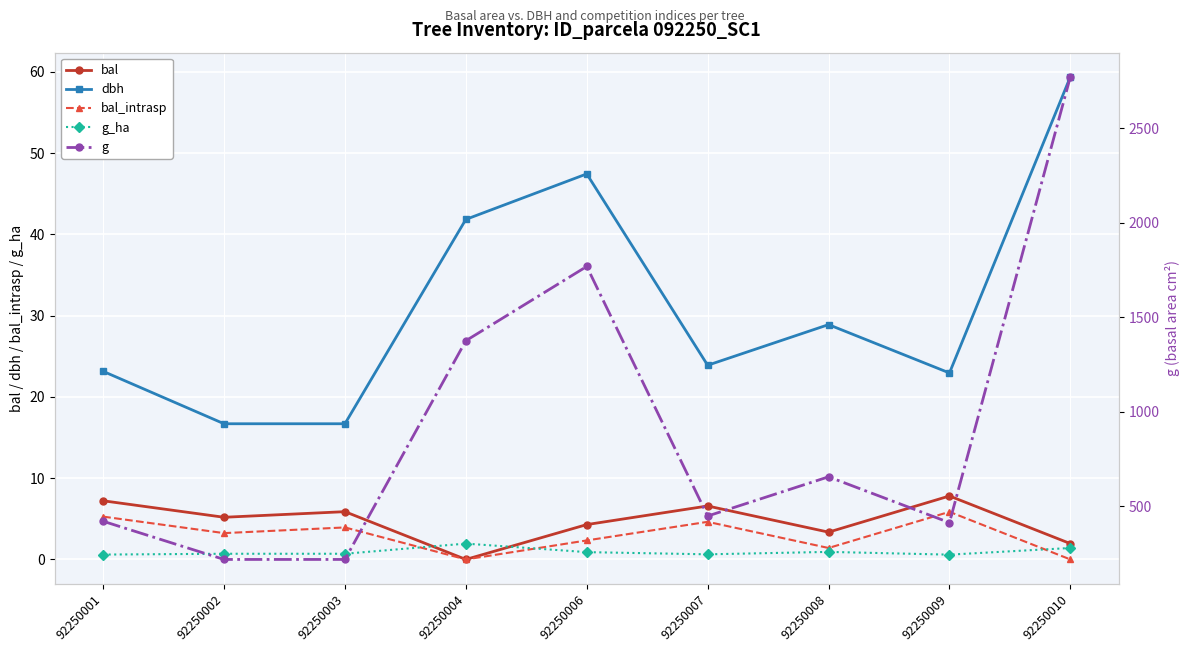

Where is the first local maximum for dbh?

92250006